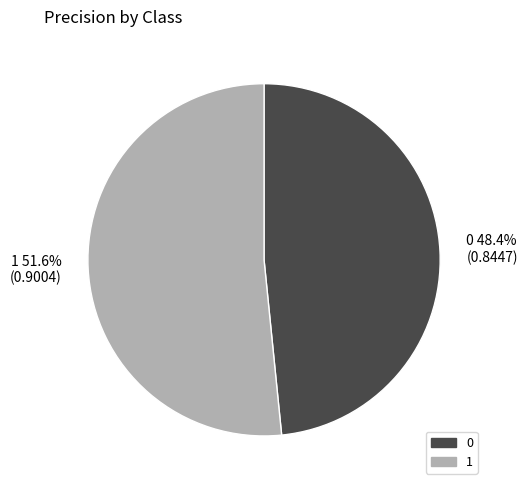

Rank the categories by value from highest to lowest.

1, 0